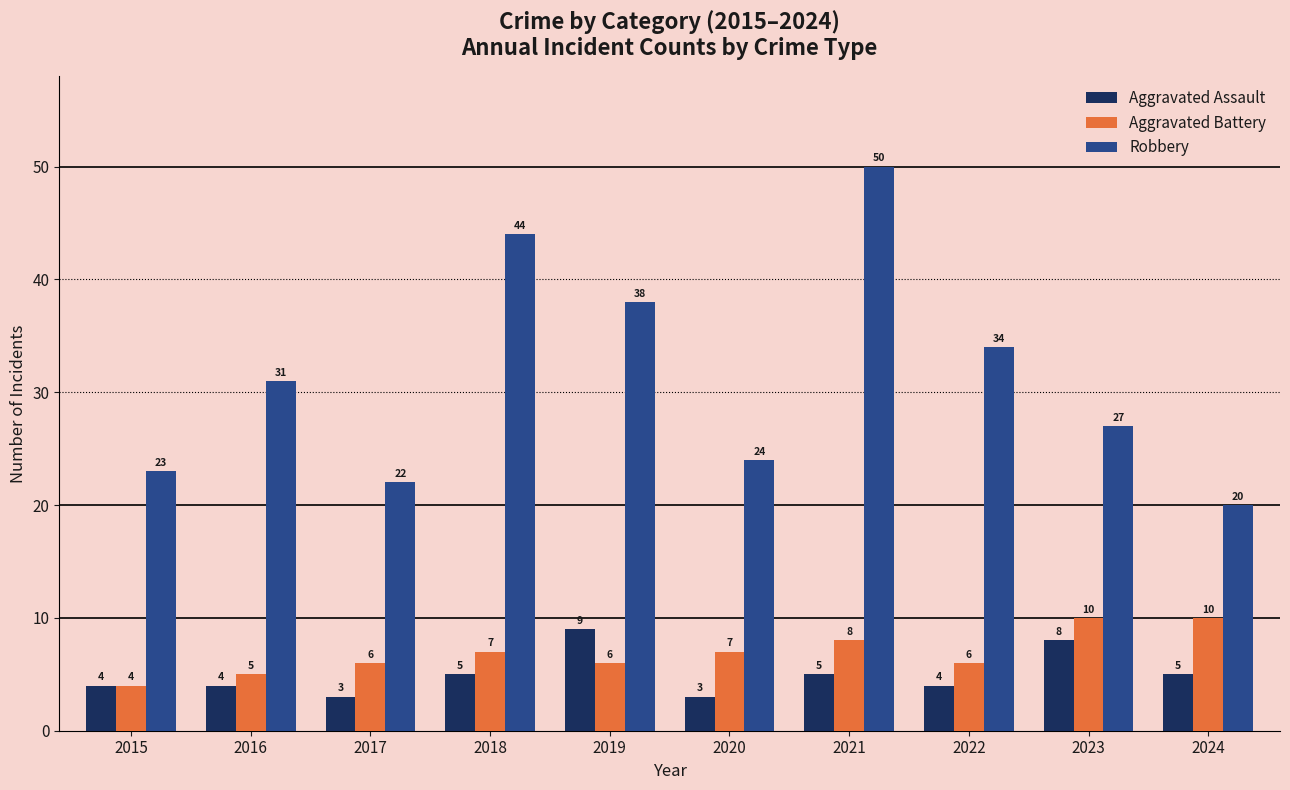

List the labels in order of Robbery value, largest first.

2021, 2018, 2019, 2022, 2016, 2023, 2020, 2015, 2017, 2024